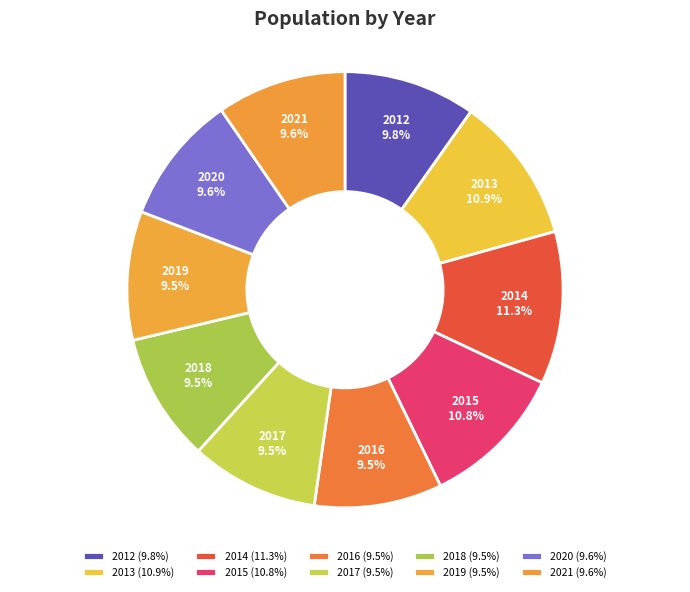

The 2020 slice represents 10% of the pie. True or false?

True